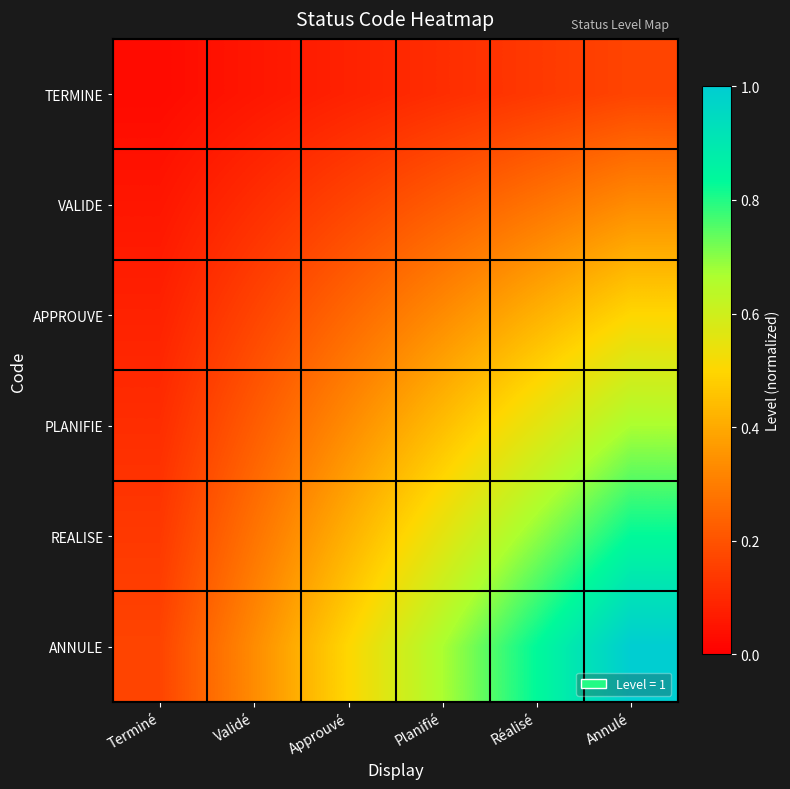

Reading right to left, extract all data points from this chart.

TERMINE: Annulé=0.2	Réalisé=0.1	Planifié=0.1	Approuvé=0.1	Validé=0.1	Terminé=0.0
VALIDE: Annulé=0.3	Réalisé=0.3	Planifié=0.2	Approuvé=0.2	Validé=0.1	Terminé=0.1
APPROUVE: Annulé=0.5	Réalisé=0.4	Planifié=0.3	Approuvé=0.2	Validé=0.2	Terminé=0.1
PLANIFIE: Annulé=0.7	Réalisé=0.6	Planifié=0.4	Approuvé=0.3	Validé=0.2	Terminé=0.1
REALISE: Annulé=0.8	Réalisé=0.7	Planifié=0.6	Approuvé=0.4	Validé=0.3	Terminé=0.1
ANNULE: Annulé=1.0	Réalisé=0.8	Planifié=0.7	Approuvé=0.5	Validé=0.3	Terminé=0.2